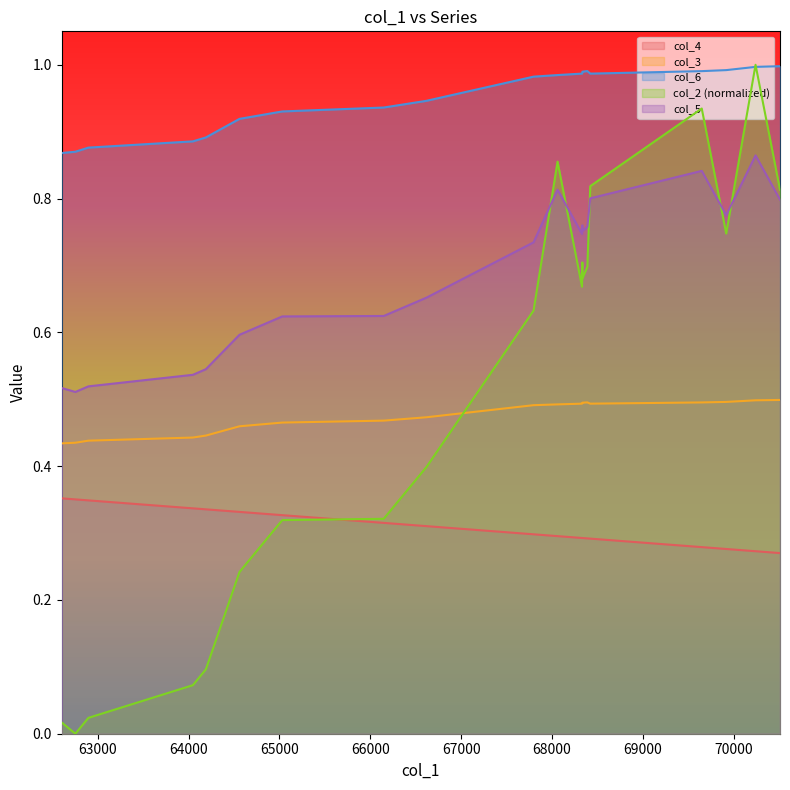

How many lines are shown in the chart?

5